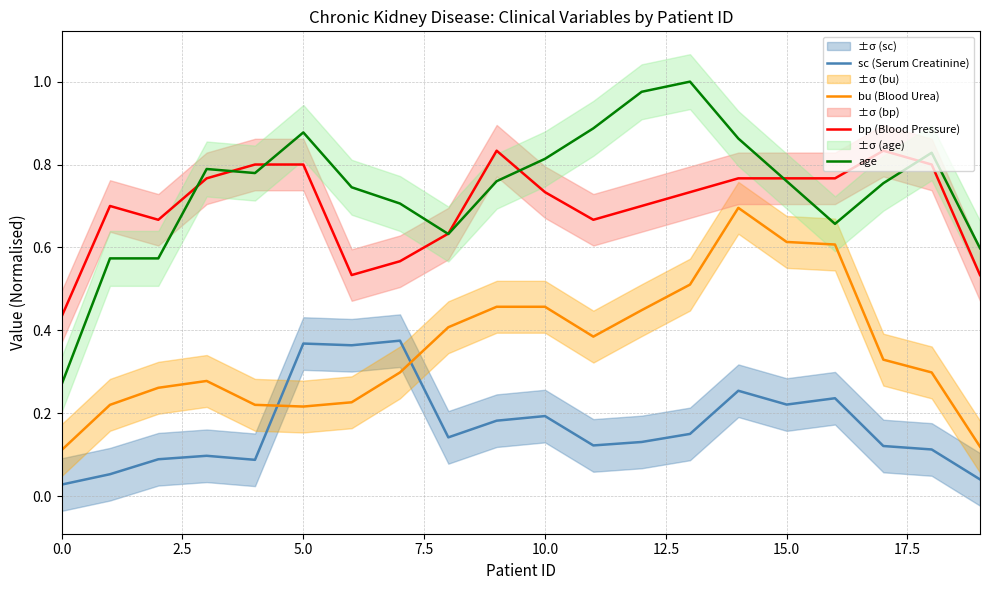

In age, how many points are higher than both neighbors (excluding endpoints)?

4